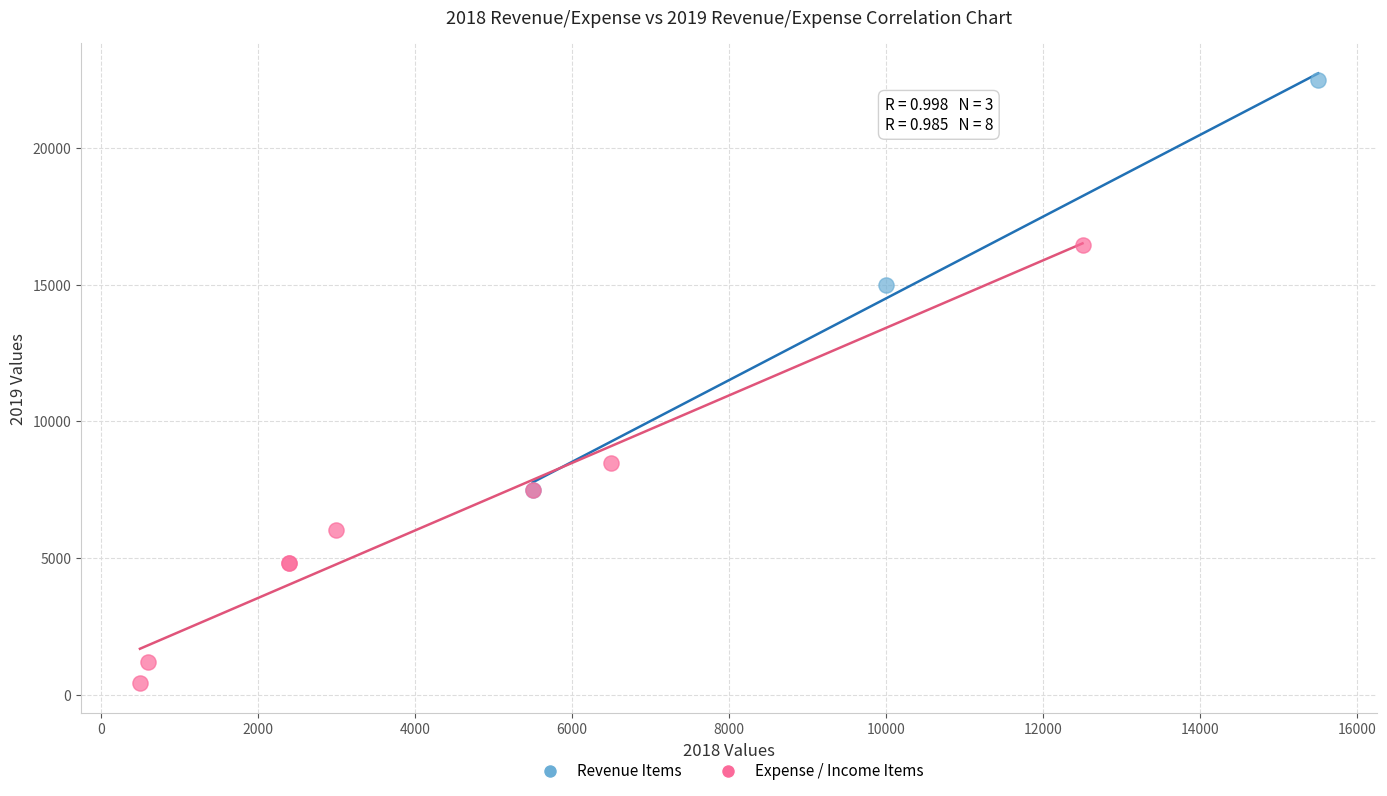

Which series has the widest spread of Y values?

Expense / Income Items